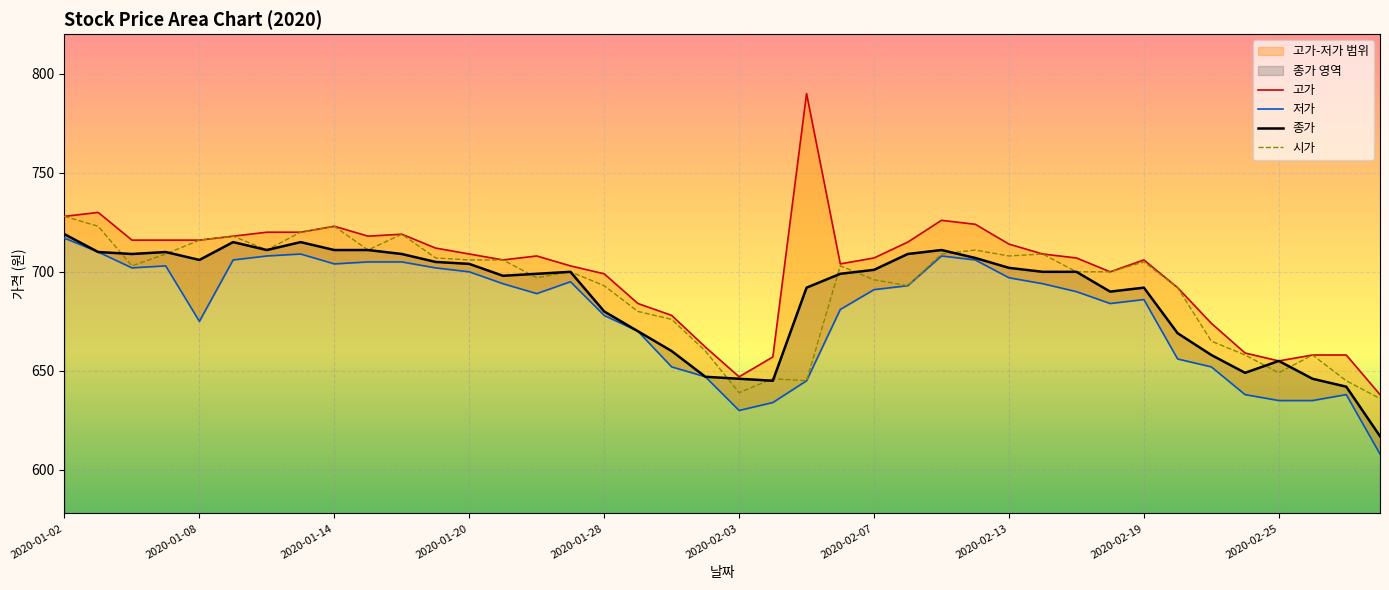

At how many categories does at least one series exceed 660?

33